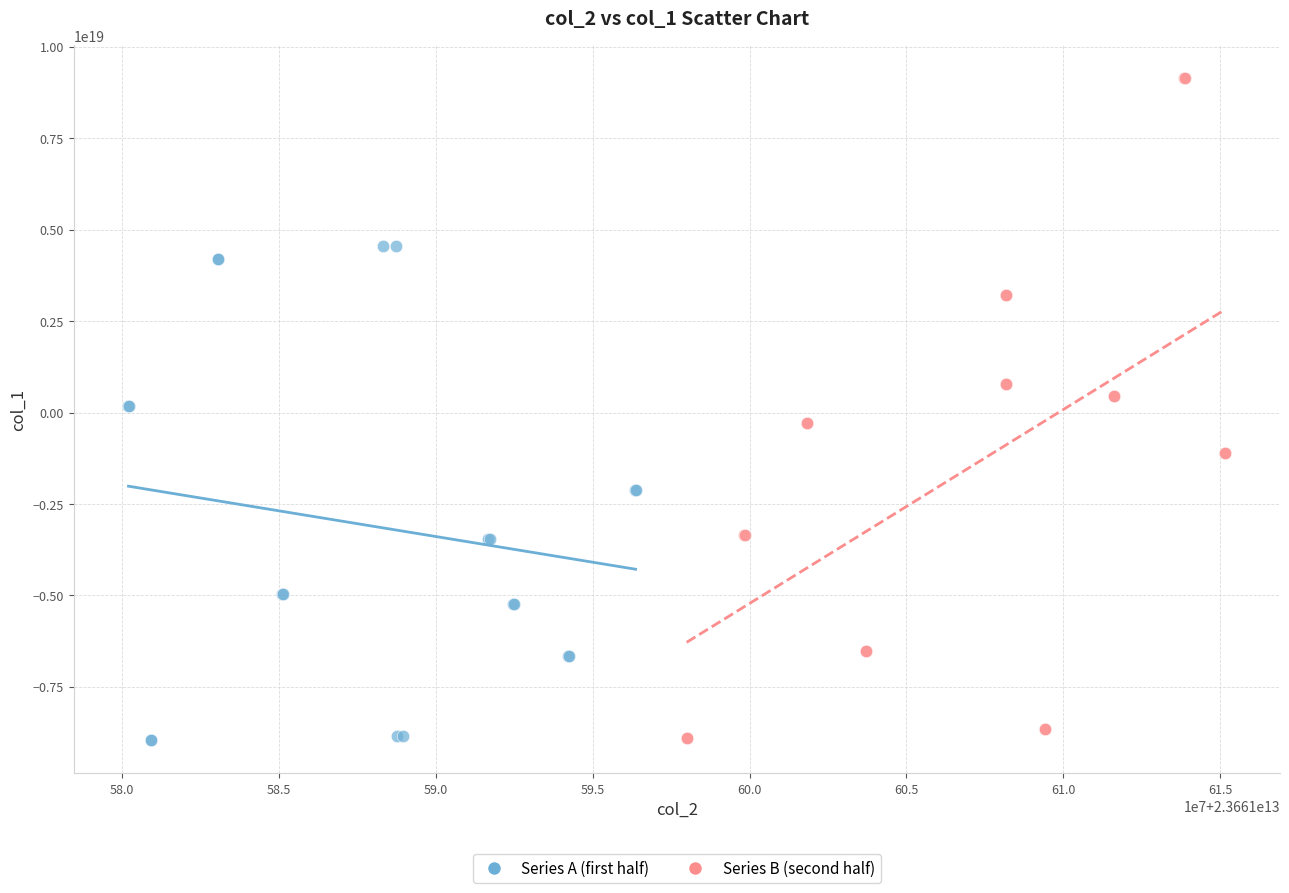

Which series reaches the maximum Y coordinate?

Series B (second half)